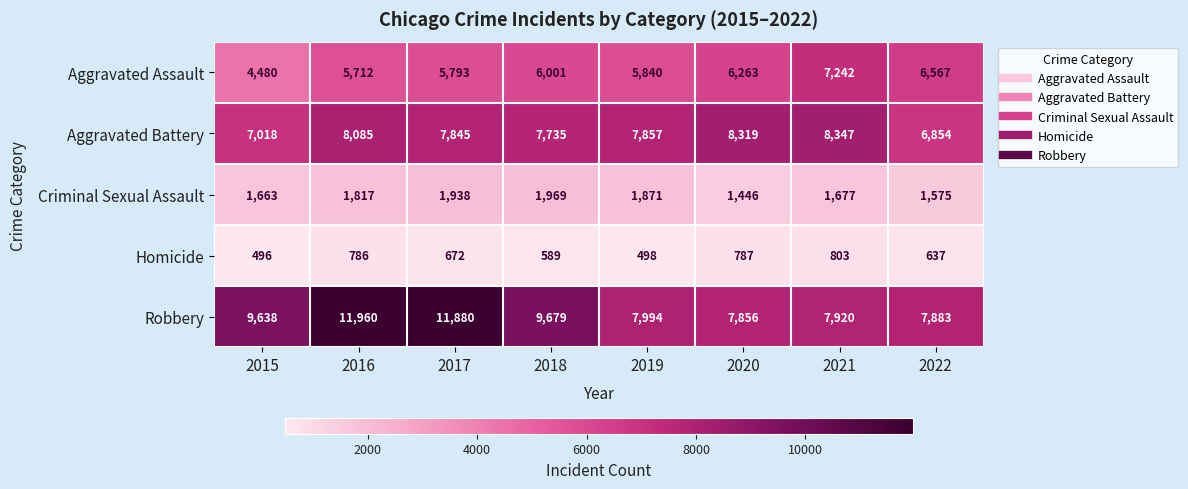

What is the spread (max minus min) of values at 2019?

7496